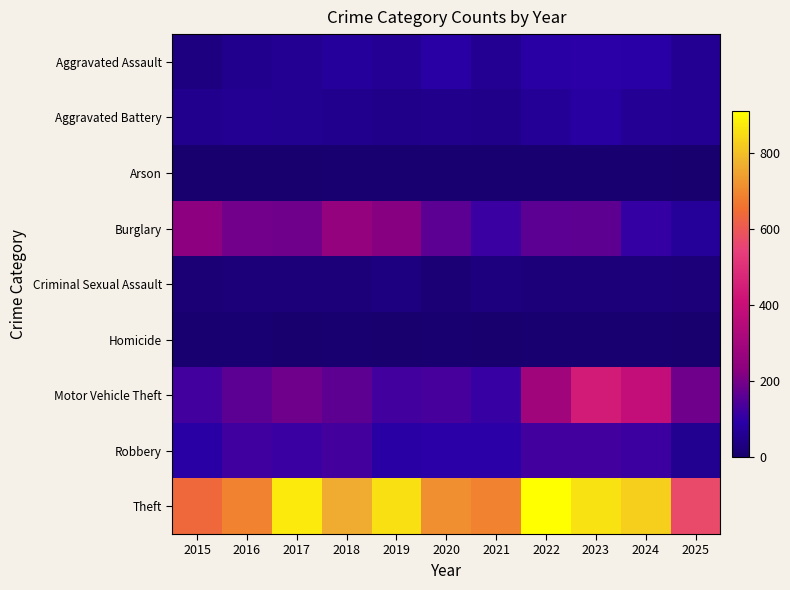

Reading left to right, list all the values displayed in this chart.

Aggravated Assault: 2015=31	2016=50	2017=59	2018=72	2019=61	2020=87	2021=58	2022=89	2023=93	2024=91	2025=59
Aggravated Battery: 2015=50	2016=60	2017=54	2018=52	2019=45	2020=48	2021=43	2022=66	2023=83	2024=64	2025=59
Arson: 2015=3	2016=3	2017=1	2018=6	2019=5	2020=4	2021=6	2022=7	2023=6	2024=5	2025=0
Burglary: 2015=236	2016=194	2017=192	2018=257	2019=221	2020=163	2021=117	2022=163	2023=167	2024=110	2025=71
Criminal Sexual Assault: 2015=13	2016=20	2017=19	2018=20	2019=29	2020=13	2021=25	2022=18	2023=20	2024=24	2025=20
Homicide: 2015=4	2016=8	2017=2	2018=5	2019=3	2020=6	2021=2	2022=6	2023=4	2024=4	2025=2
Motor Vehicle Theft: 2015=125	2016=163	2017=191	2018=164	2019=125	2020=134	2021=113	2022=292	2023=444	2024=388	2025=192
Robbery: 2015=87	2016=123	2017=115	2018=130	2019=89	2020=94	2021=95	2022=125	2023=125	2024=119	2025=56
Theft: 2015=641	2016=689	2017=873	2018=767	2019=855	2020=713	2021=691	2022=912	2023=861	2024=830	2025=571